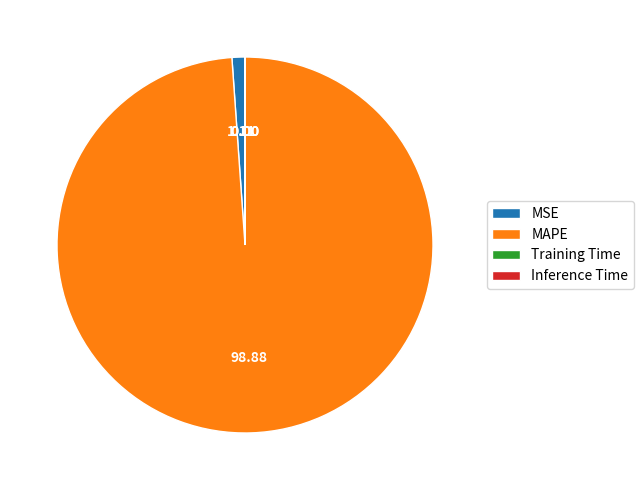

Is there a majority slice in this chart?

Yes